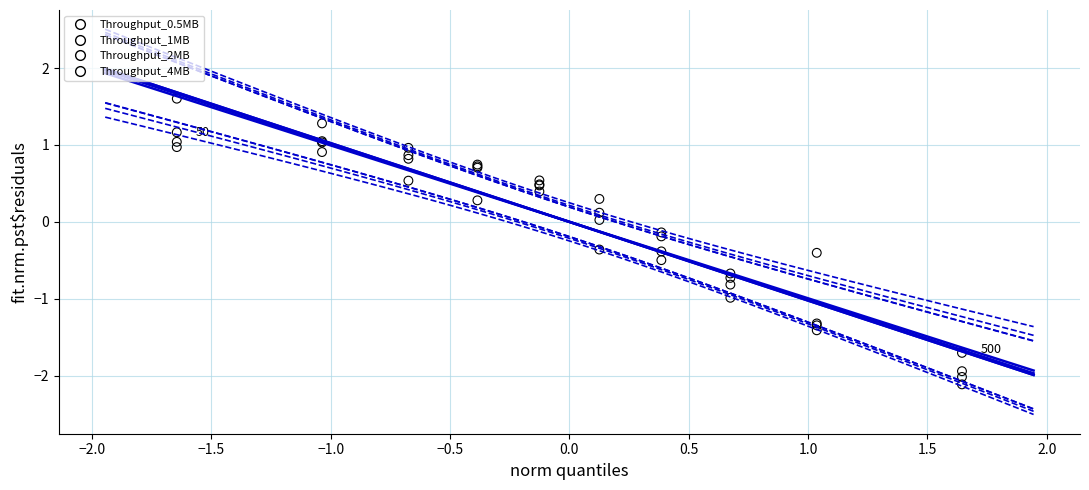

What are all the series names shown in the legend?

Throughput_0.5MB, Throughput_1MB, Throughput_2MB, Throughput_4MB